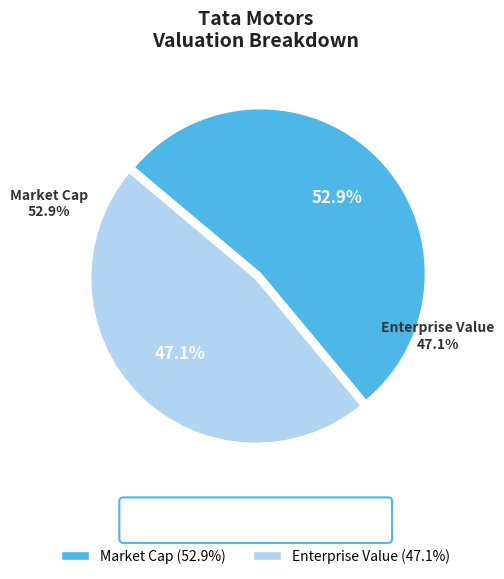

Do Market Cap and Enterprise Value together represent more than half of the pie?

Yes